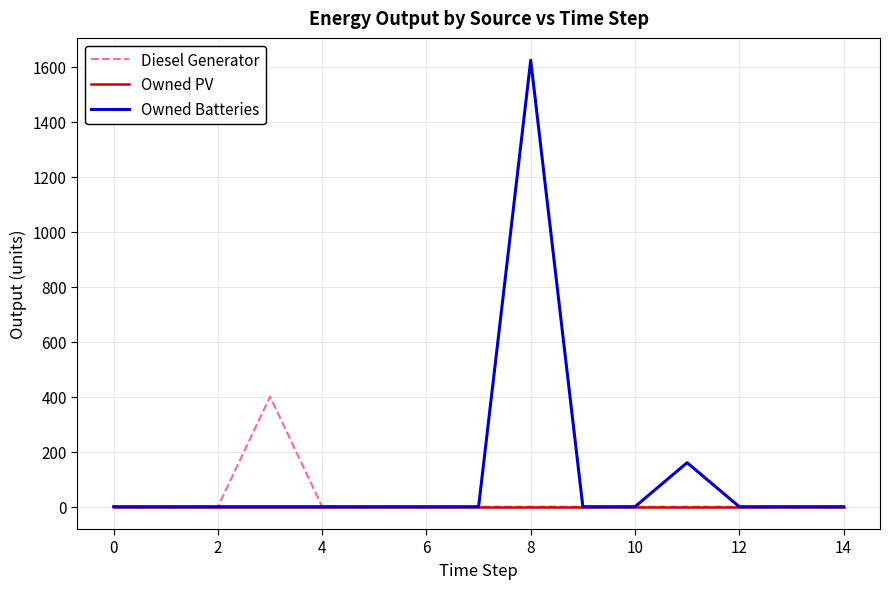

What is the maximum value shown in the chart?

1623.0